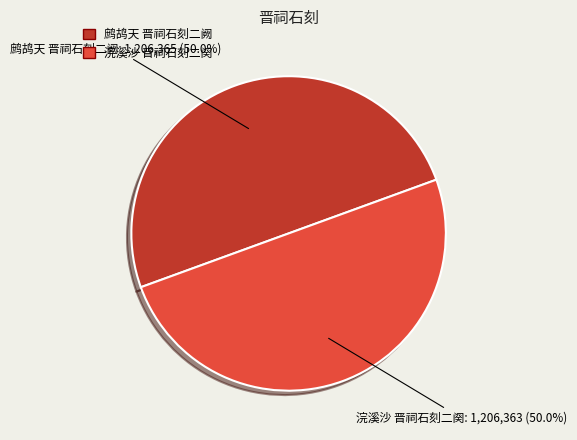

How much of the chart is everything except 鹧鸪天 晋祠石刻二阙?

50.0%